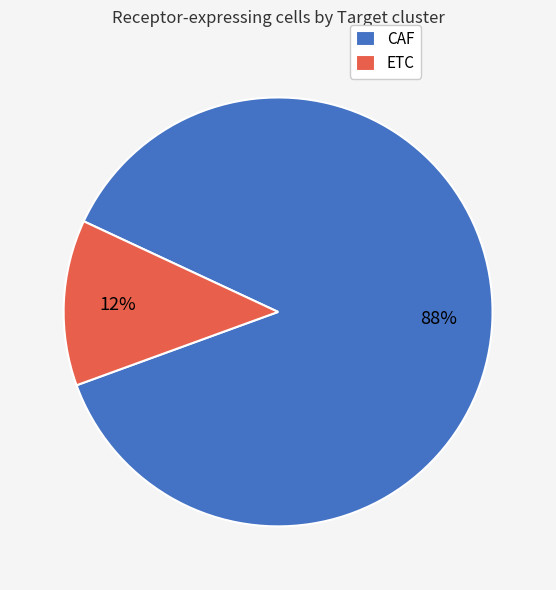

What is the smallest slice in the pie chart?

ETC